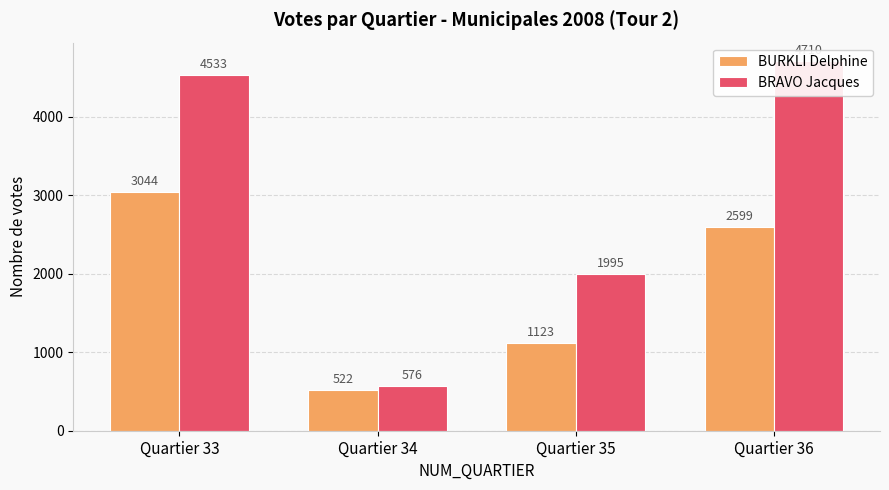

What is the value of the BURKLI Delphine bar at the 1st from the left?

3044